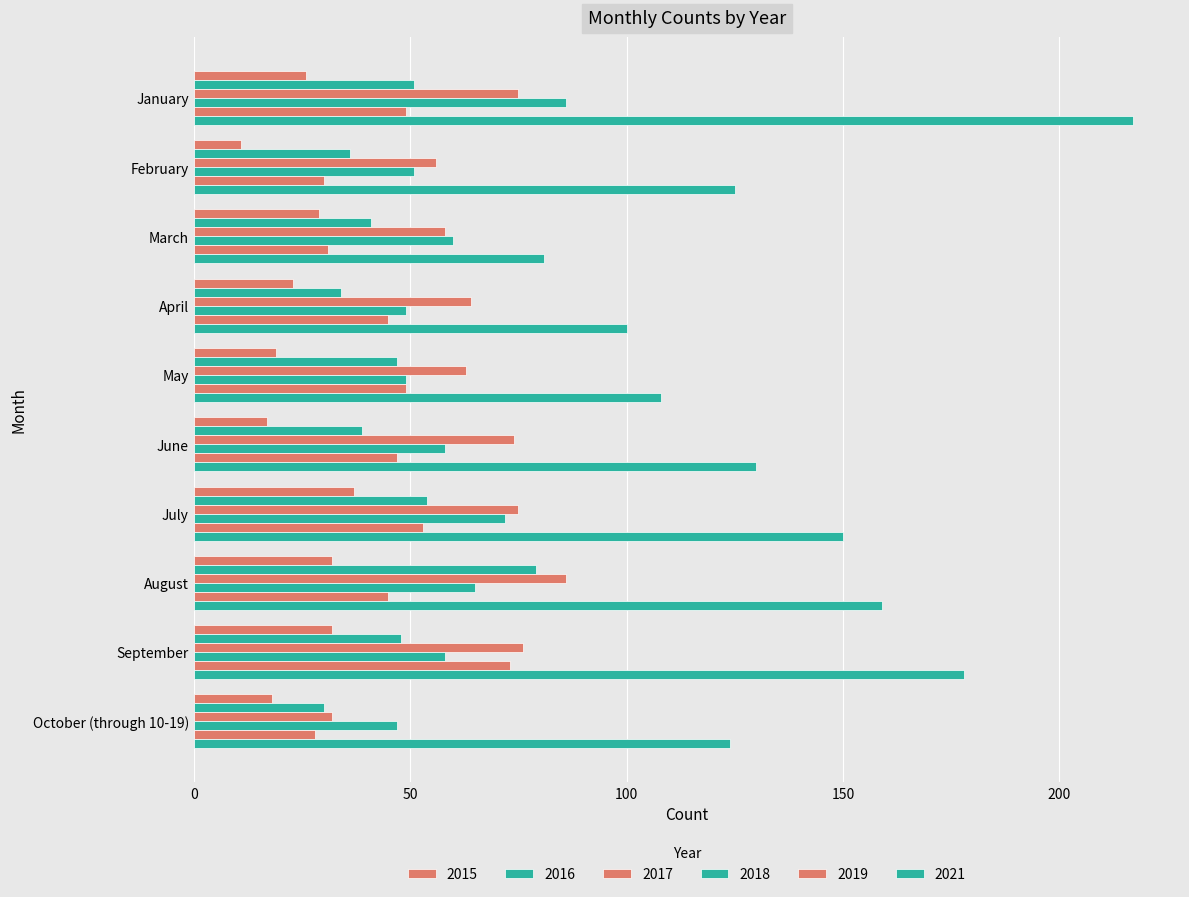

Reading right to left, extract all data points from this chart.

2015: 18	32	32	37	17	19	23	29	11	26
2016: 30	48	79	54	39	47	34	41	36	51
2017: 32	76	86	75	74	63	64	58	56	75
2018: 47	58	65	72	58	49	49	60	51	86
2019: 28	73	45	53	47	49	45	31	30	49
2021: 124	178	159	150	130	108	100	81	125	217